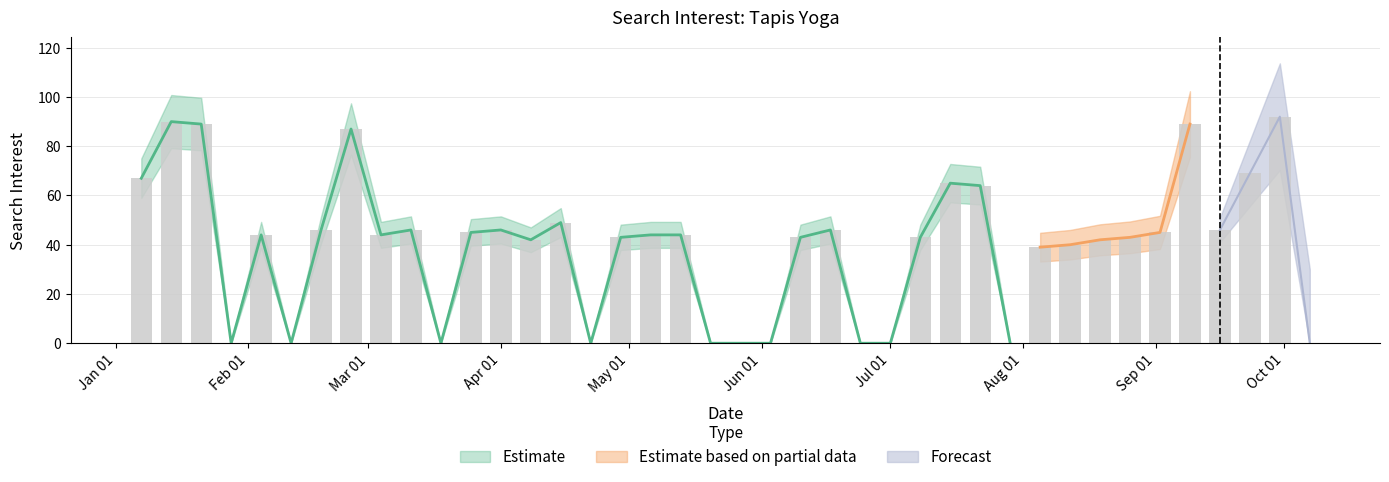

What is the change in value from 2018-01-07 to 2018-07-15?

-2